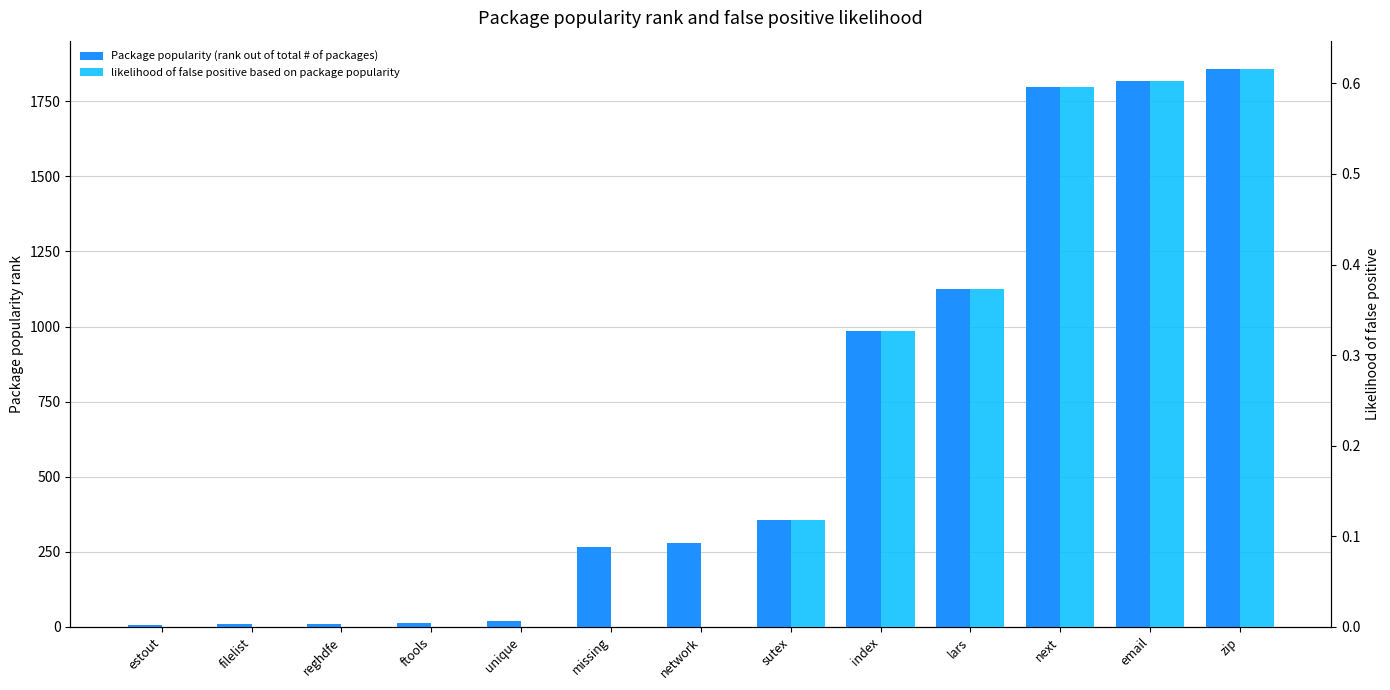

Is the value of likelihood of false positive based on package popularity at reghdfe greater than the value of Package popularity (rank out of total # of packages) at network?

No